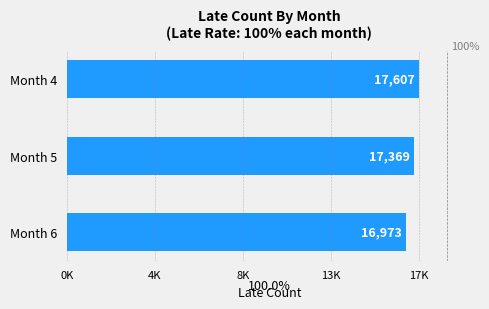

What is the sum of all values?

51949